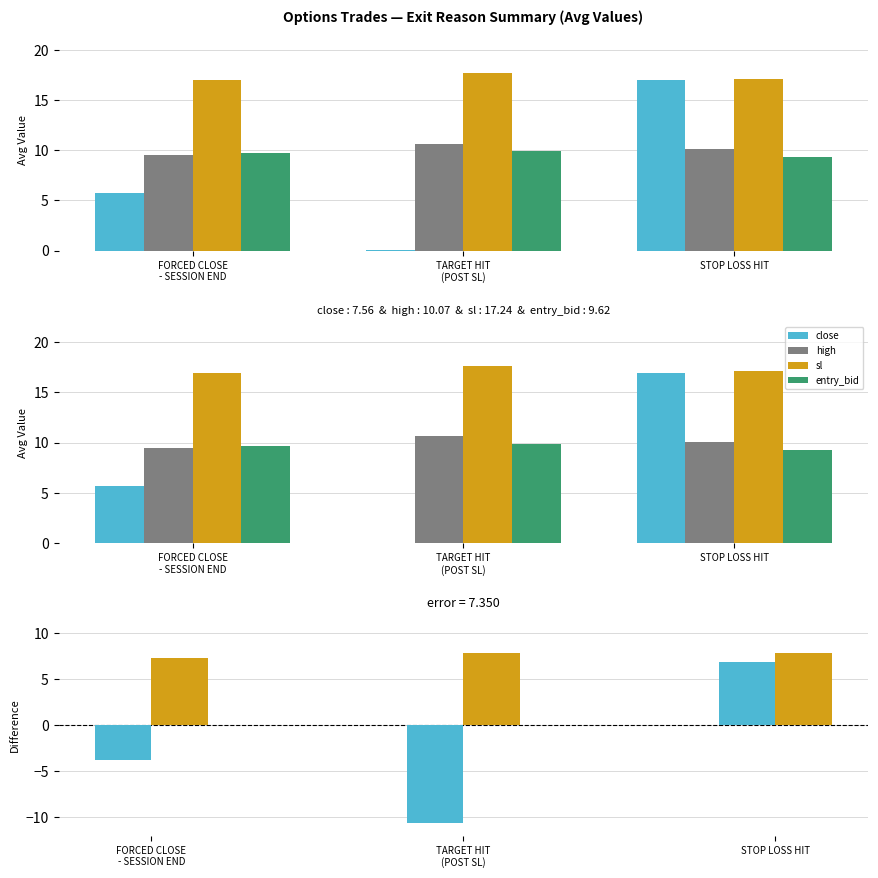

What is the total value across all series at STOP LOSS HIT?

53.4